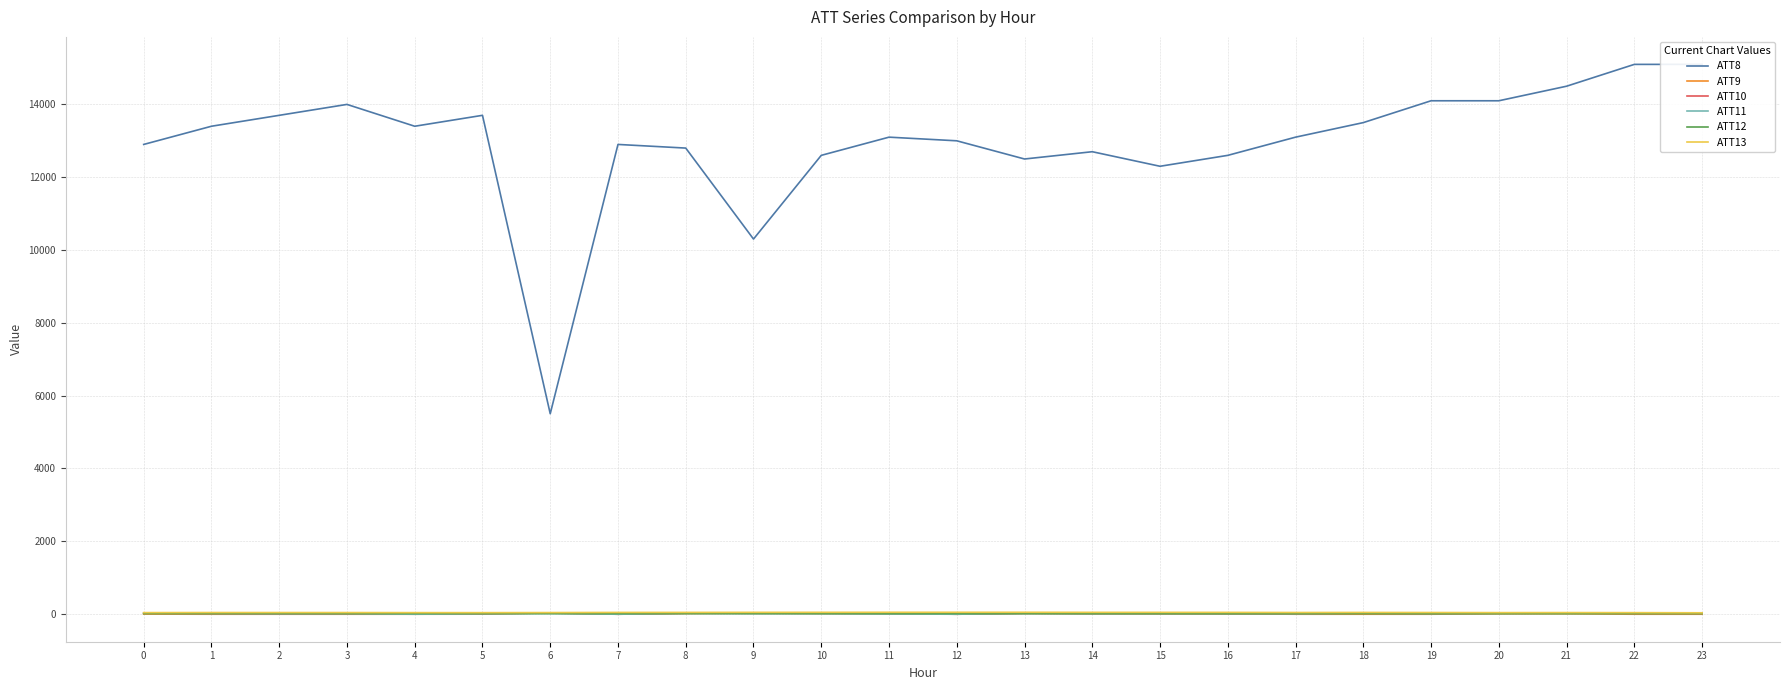

Where is the first local minimum for ATT13?

5